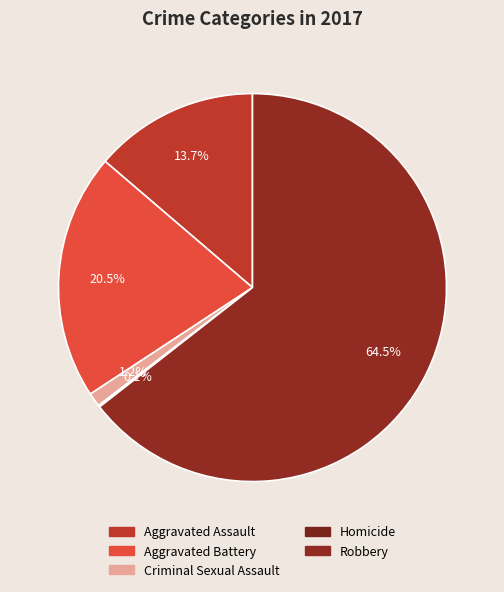

How many slices are in this pie chart?

5